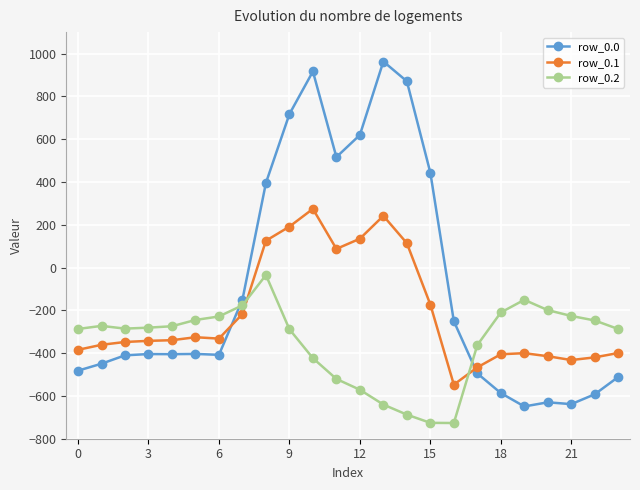

Which series has the largest total across all categories?

row_0.0